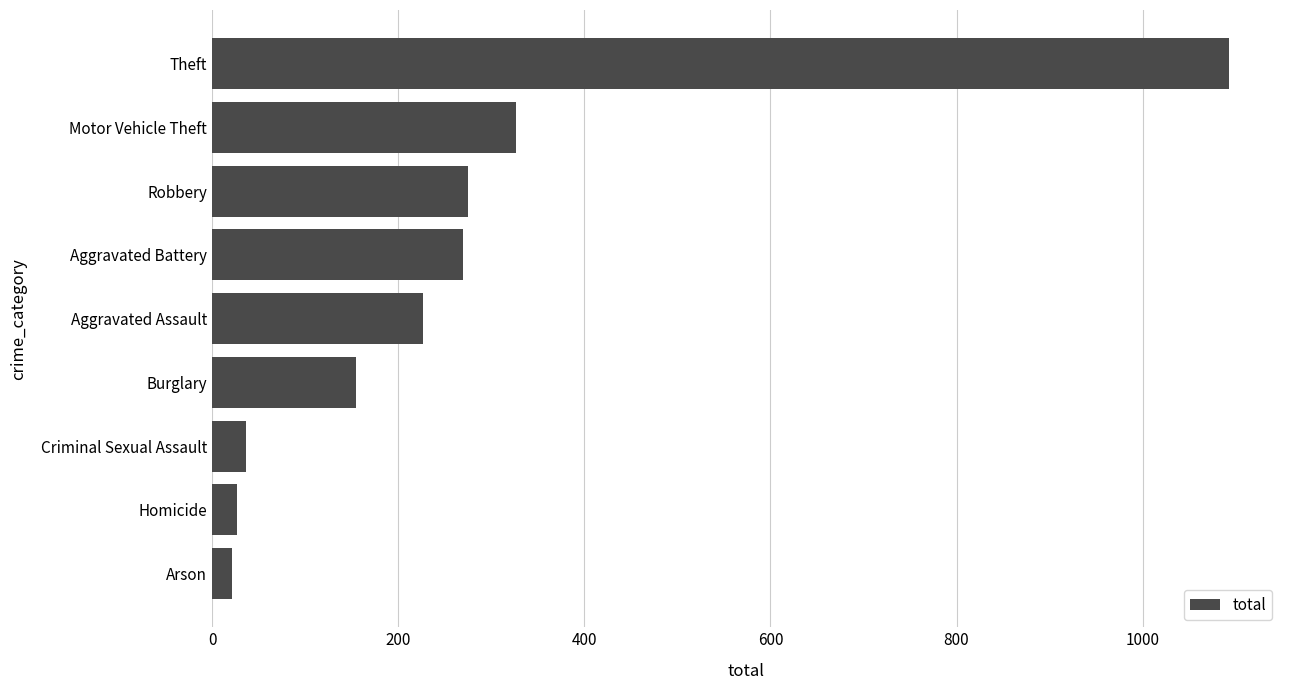

Reading bottom to top, extract all data points from this chart.

21	27	36	155	227	270	275	327	1093